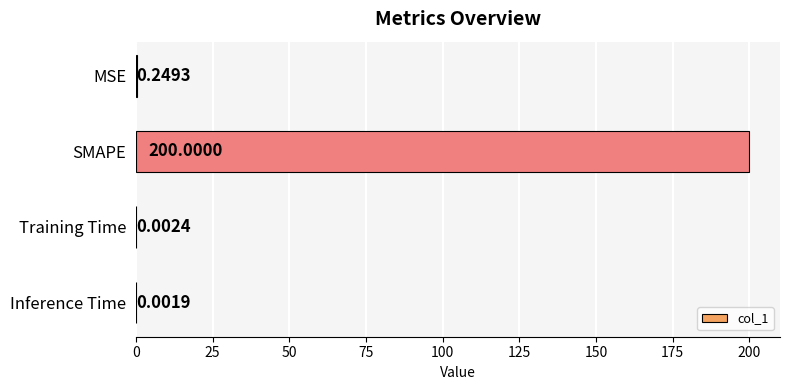

Count the number of data series in this chart.

1